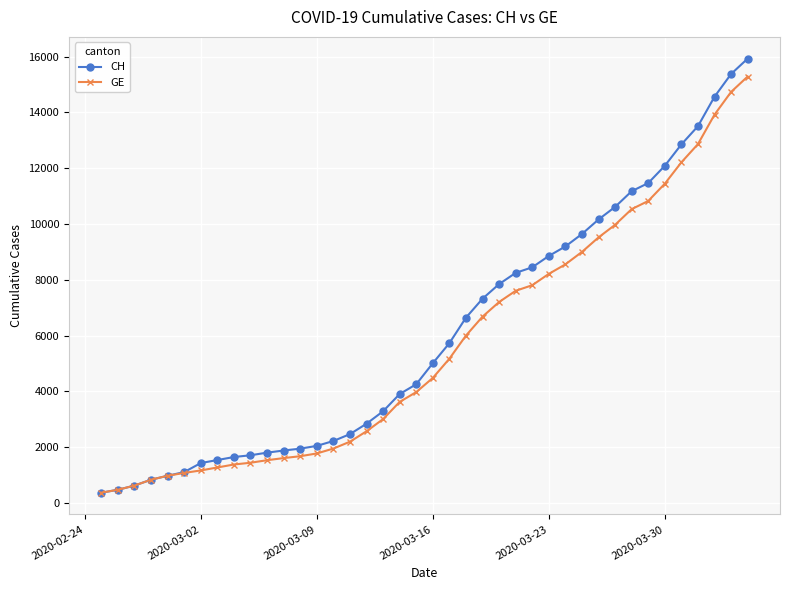

What is the greatest value displayed?

15926